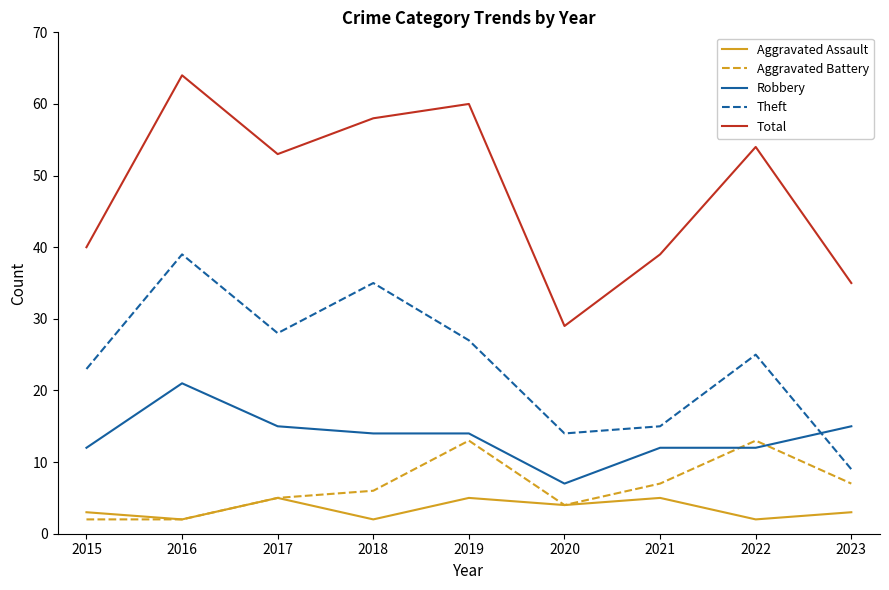

What is the approximate value of Aggravated Assault at 2020?

4